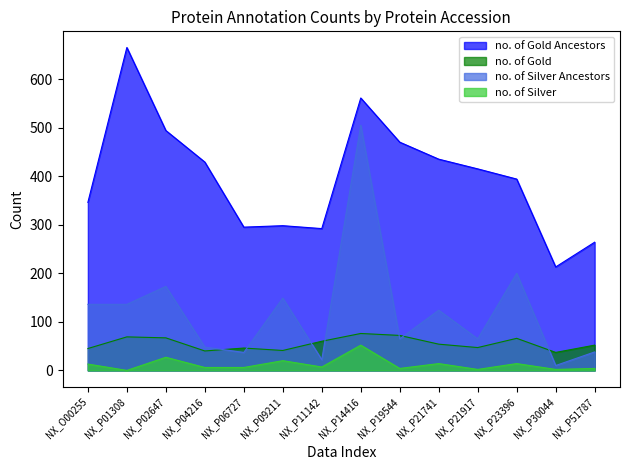

How many lines are shown in the chart?

4